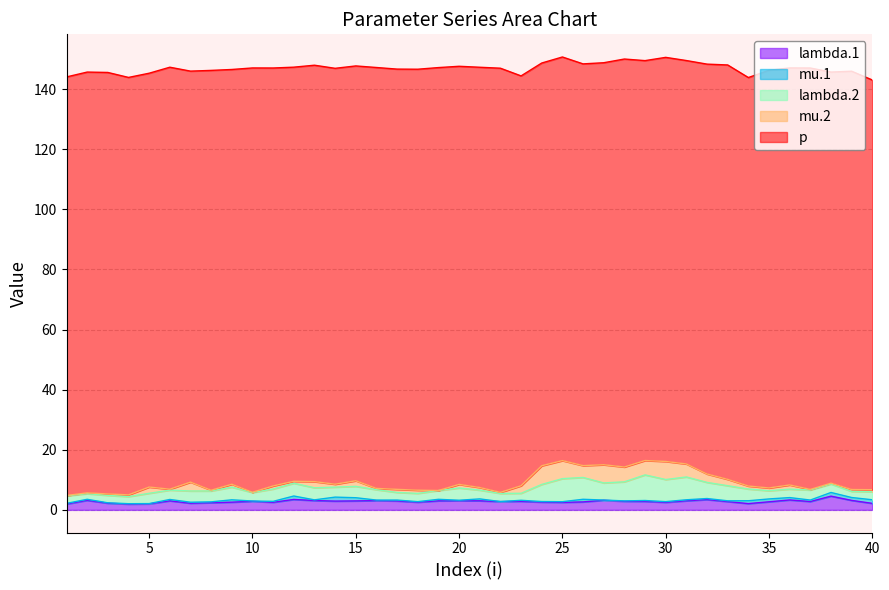

Where does the p series first go above 138?

1